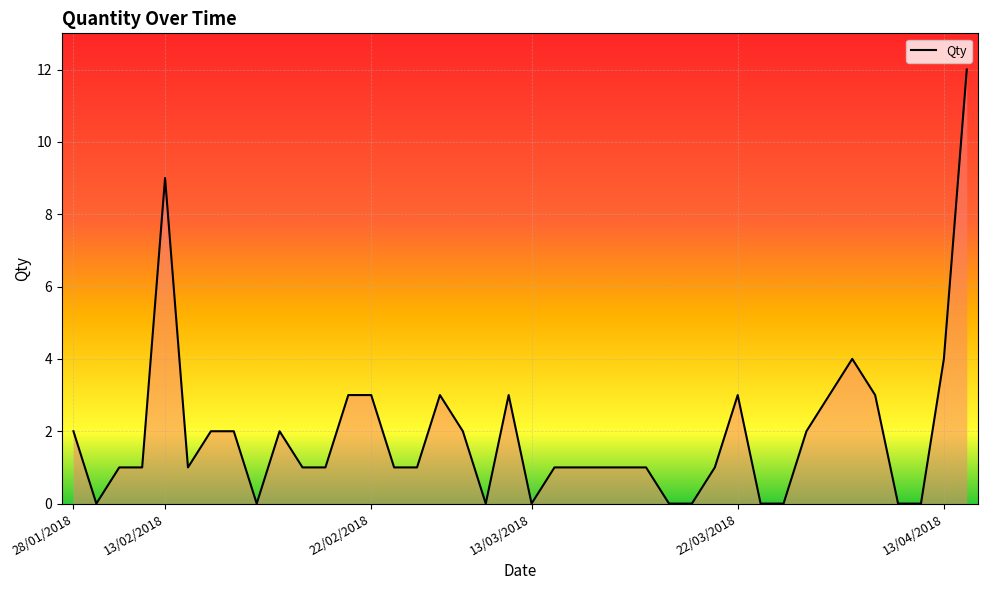

What is the greatest value displayed?

12